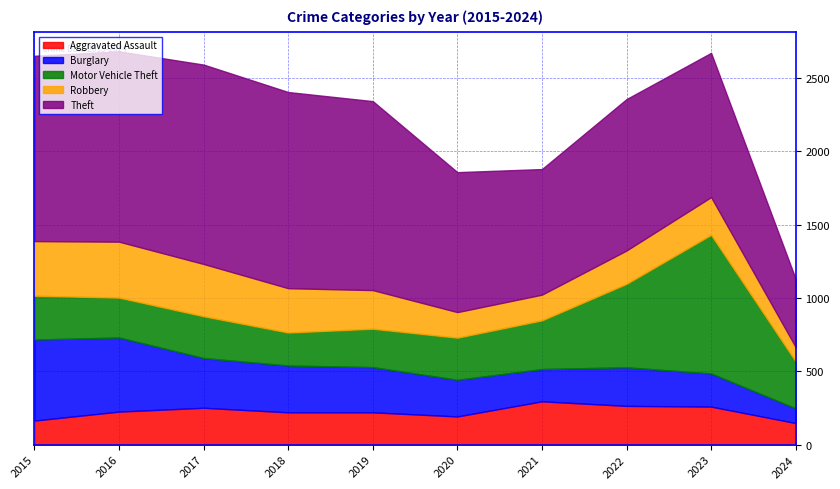

The Motor Vehicle Theft series shows 469 at 2019. True or false?

False